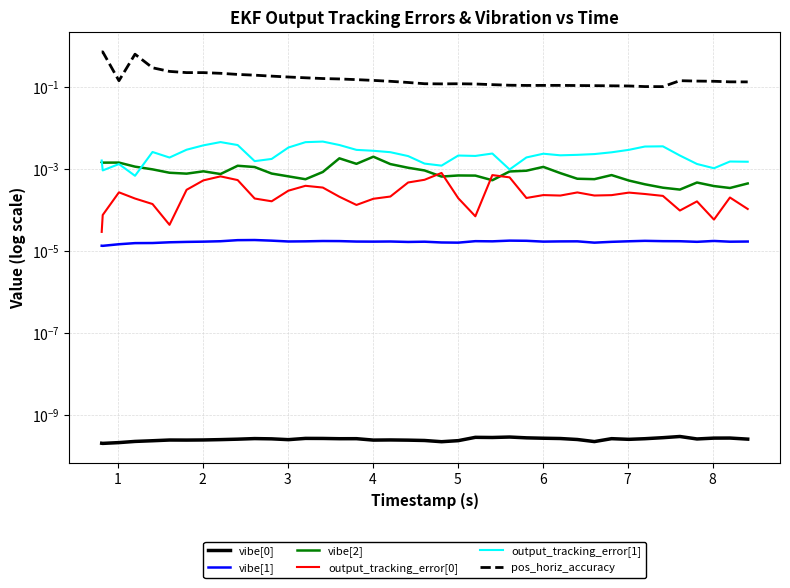

At how many categories does at least one series exceed 0?

40